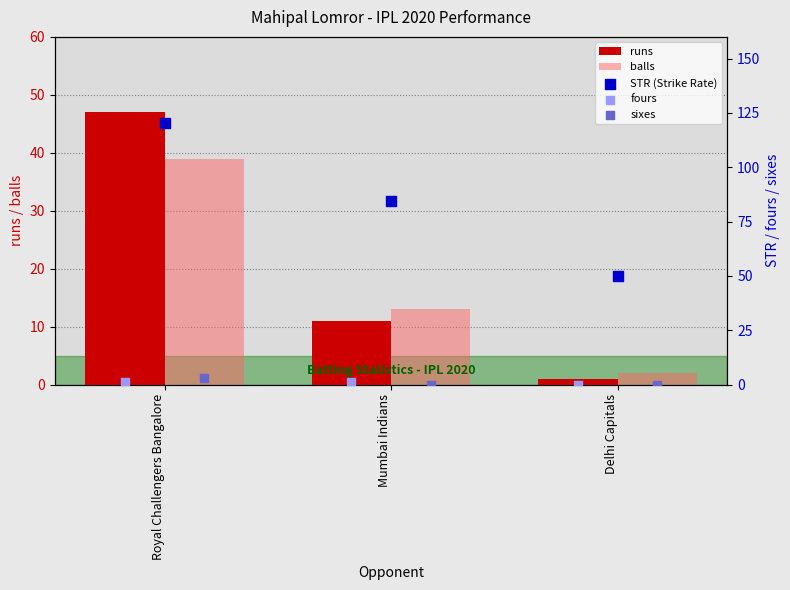

Which series has the largest Y range (max minus min)?

STR (Strike Rate)